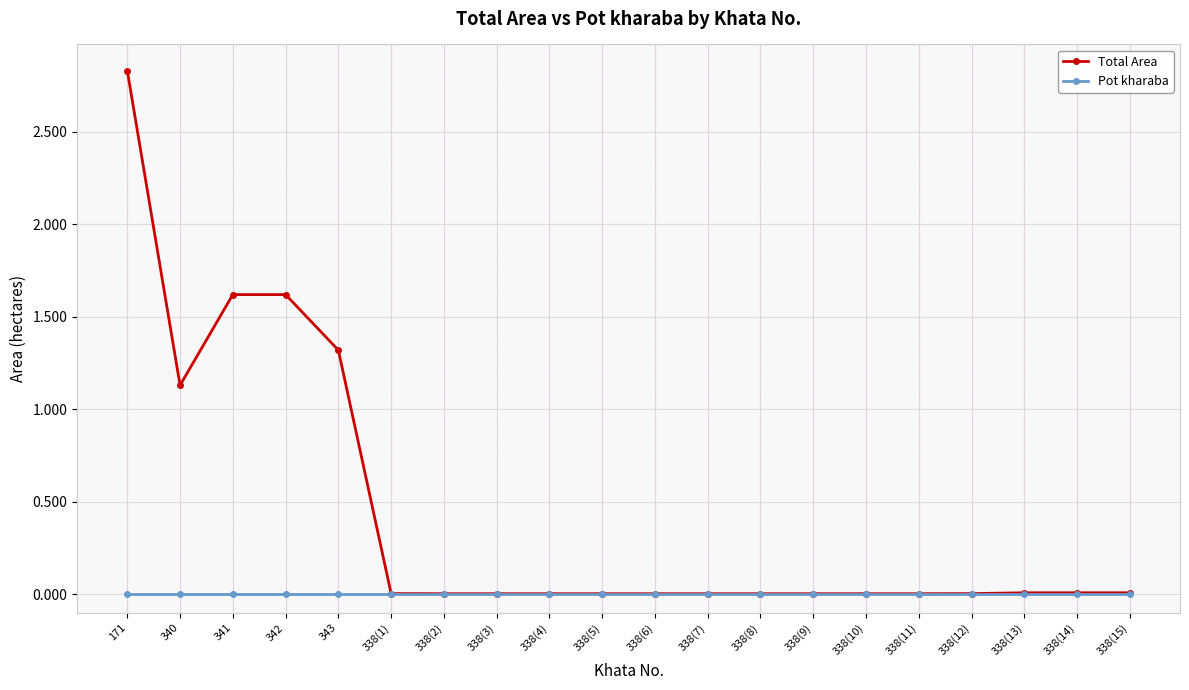

List the series in order of their overall mean, highest first.

Total Area, Pot kharaba